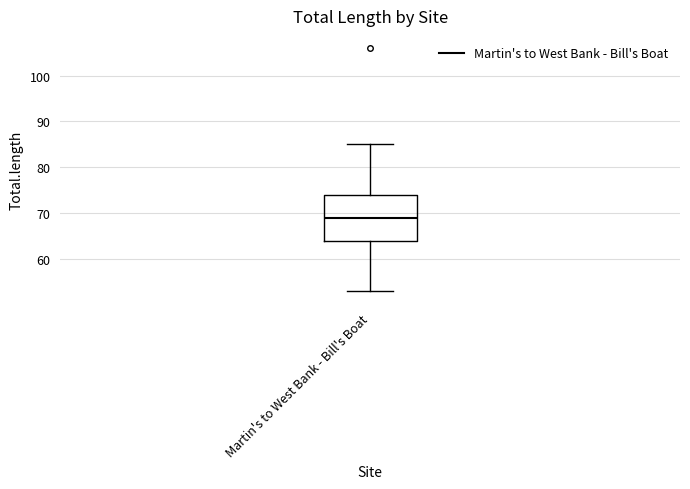

Transcribe this box plot: give where the median line is, the range the box spans, and where the two whiskers end, as read against the y-axis. The values are not printed on the chart, so give them approximately, as read against the axis.

median 69, box 64 to 74, whiskers 53 to 85